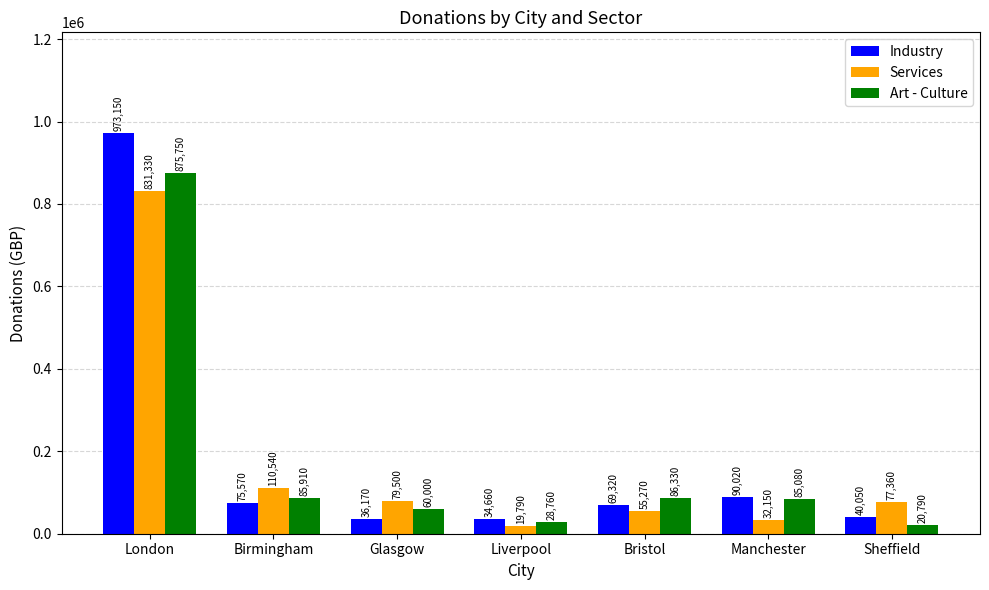

Where is Industry nearest to the value 503905?

Manchester